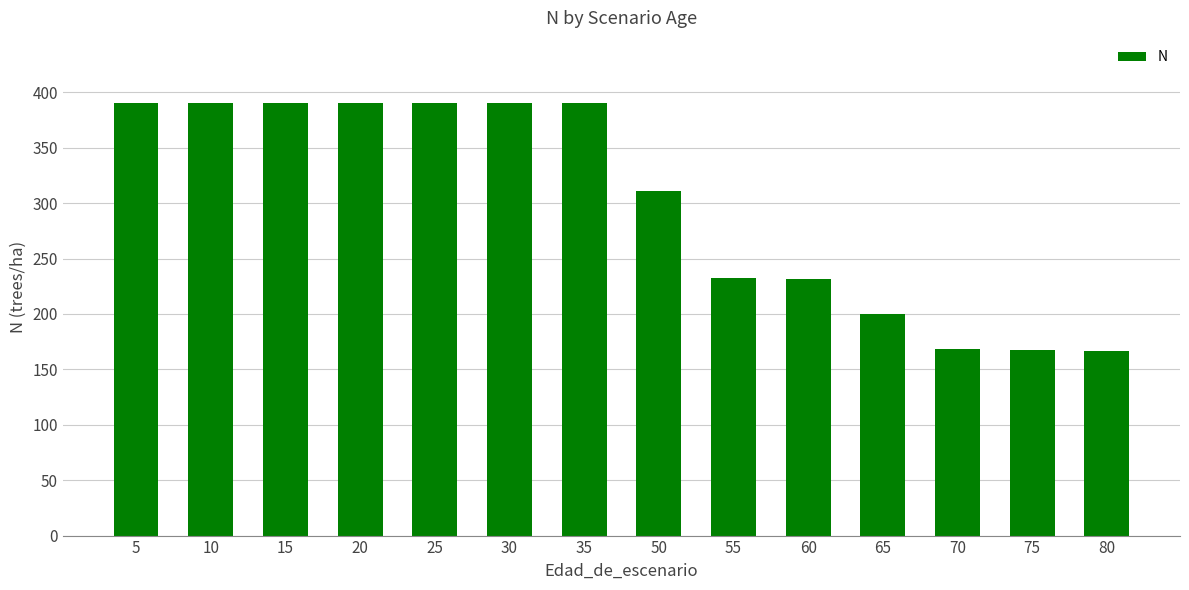

What is the ratio of the value at 35 to the value at 60?

1.7